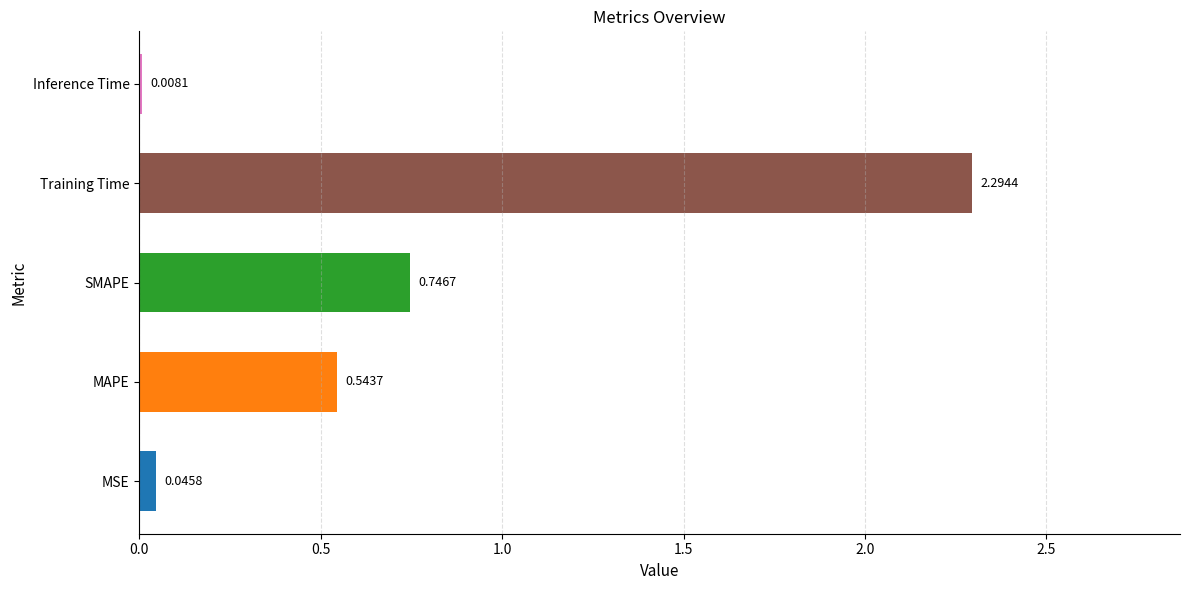

At which category does the chart reach its peak across all series?

Training Time